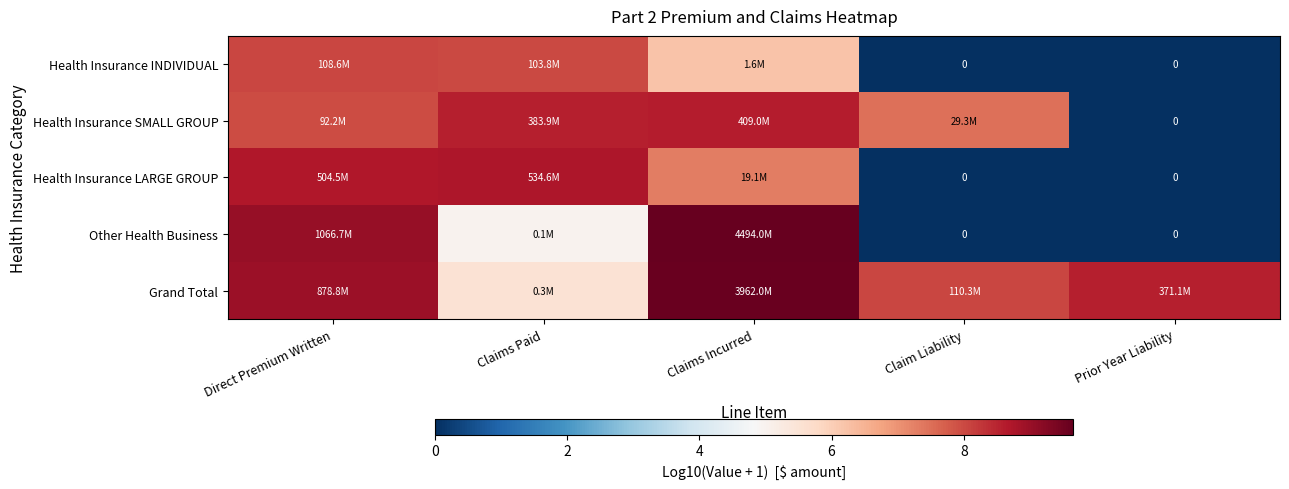

List the series in order of their peak value, highest first.

Other Health Business, Grand Total, Health Insurance LARGE GROUP, Health Insurance SMALL GROUP, Health Insurance INDIVIDUAL